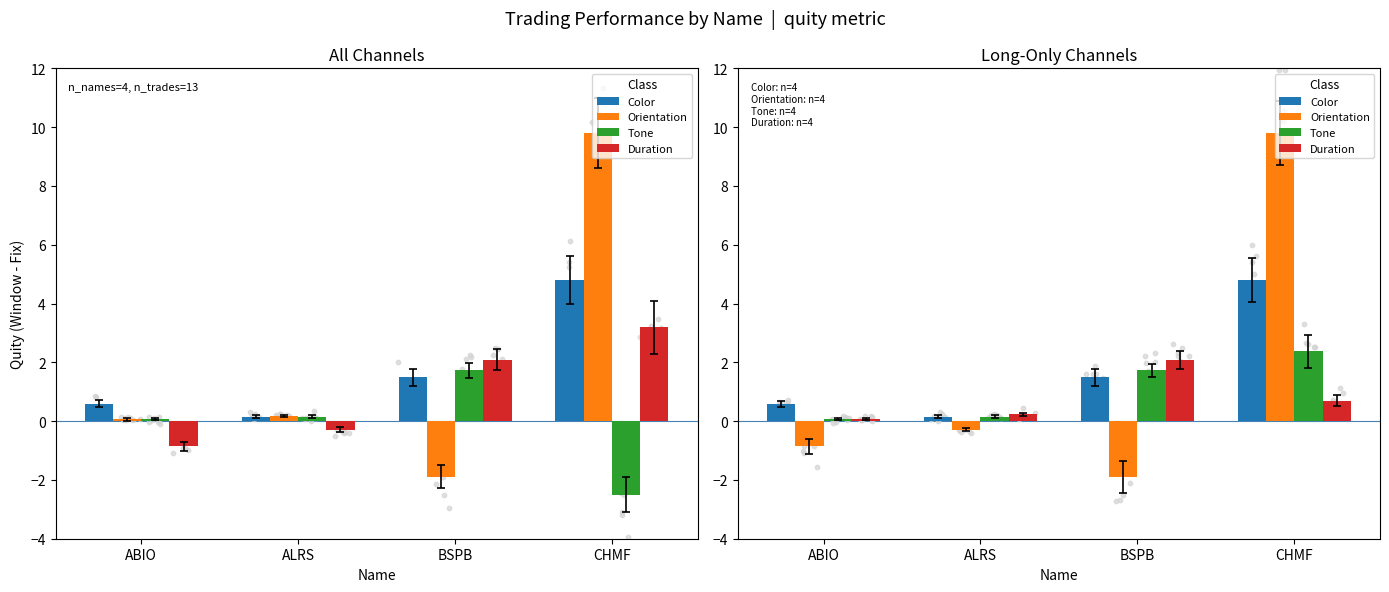

At which category is the sum across all series the highest?

CHMF